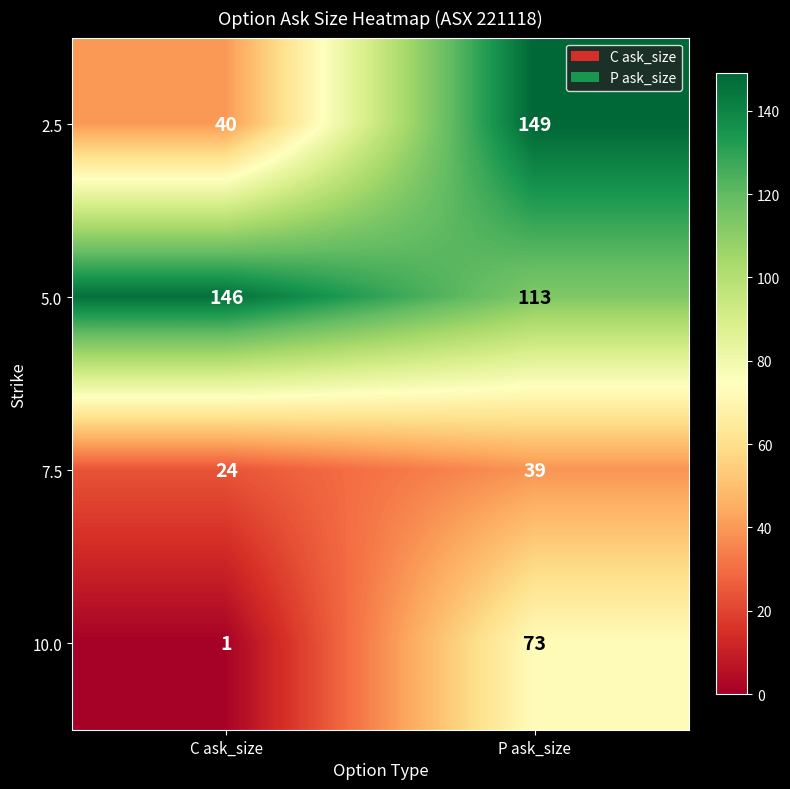

Count the number of data series in this chart.

4